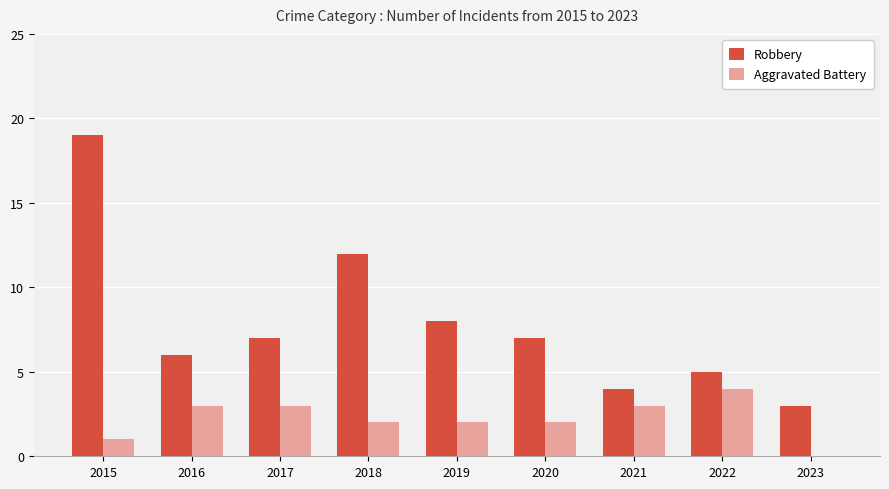

True or false: Robbery has a value of 6 at 2016.

True